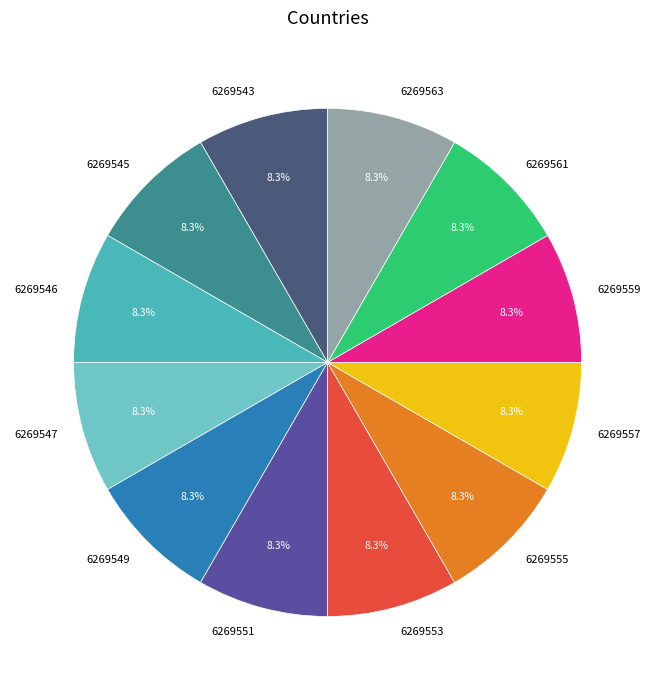

What is the ratio of the value at 6269561 to the value at 6269549?

1.0